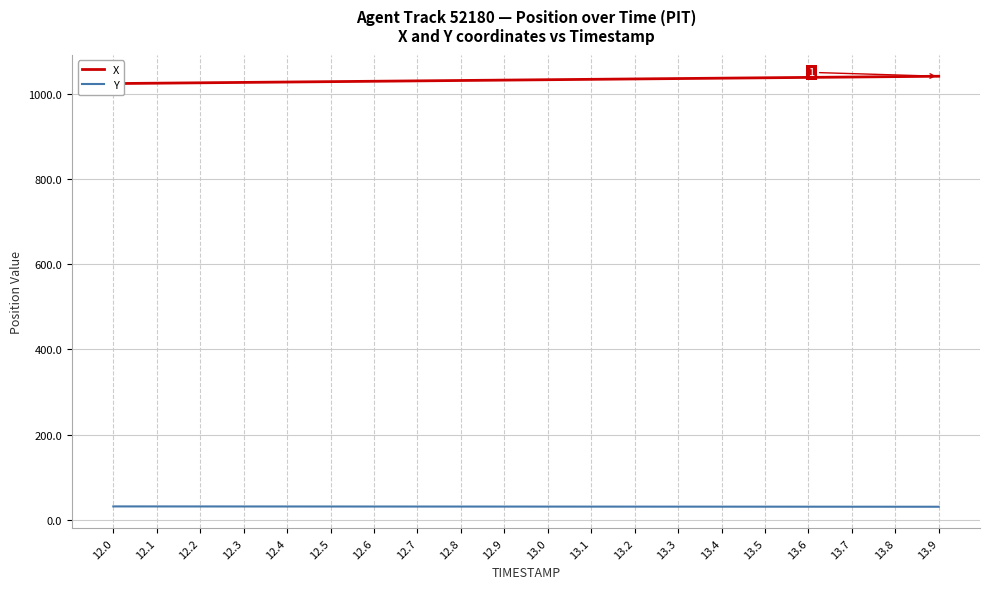

Is this an area chart (filled region under the line)?

No